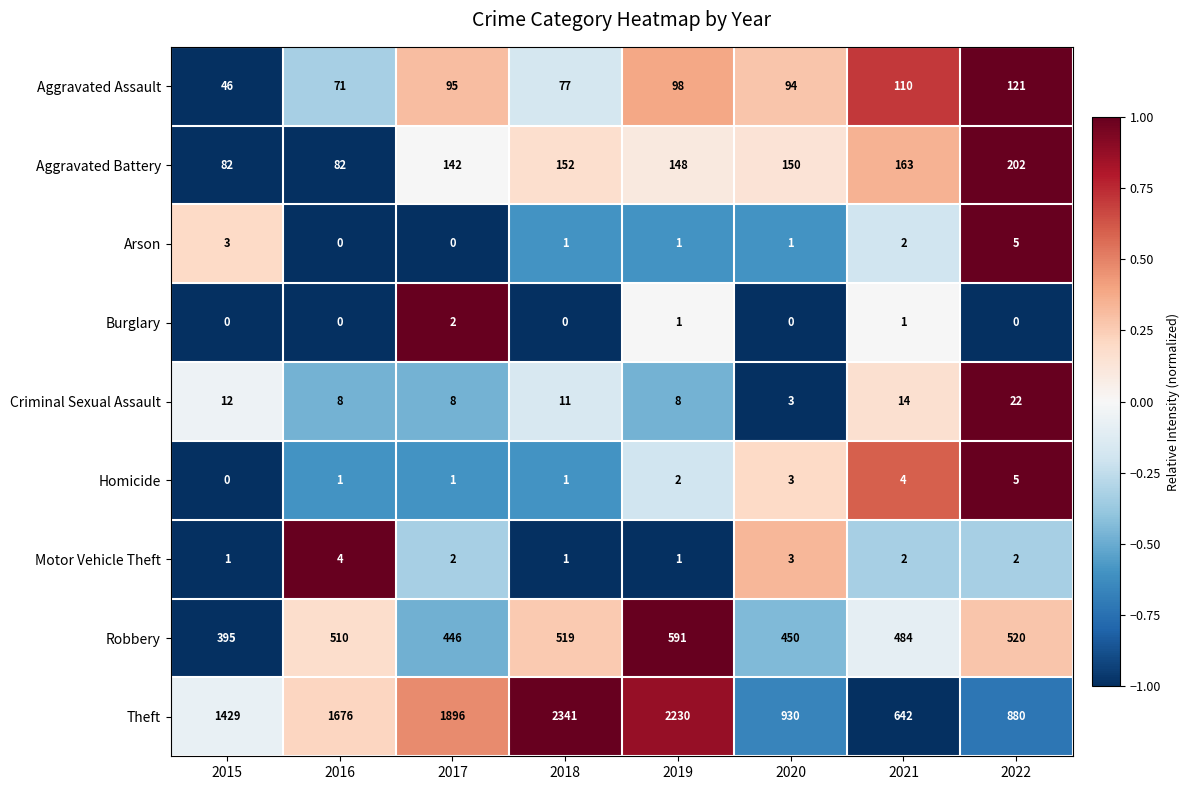

Rank the categories by Aggravated Assault value from lowest to highest.

2015, 2016, 2018, 2020, 2017, 2019, 2021, 2022